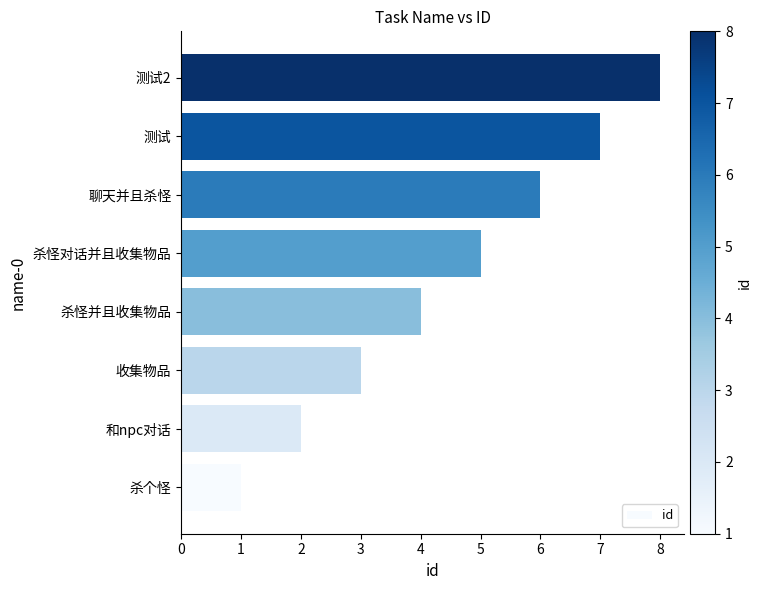

Are the bars grouped side by side (vs. stacked)?

No